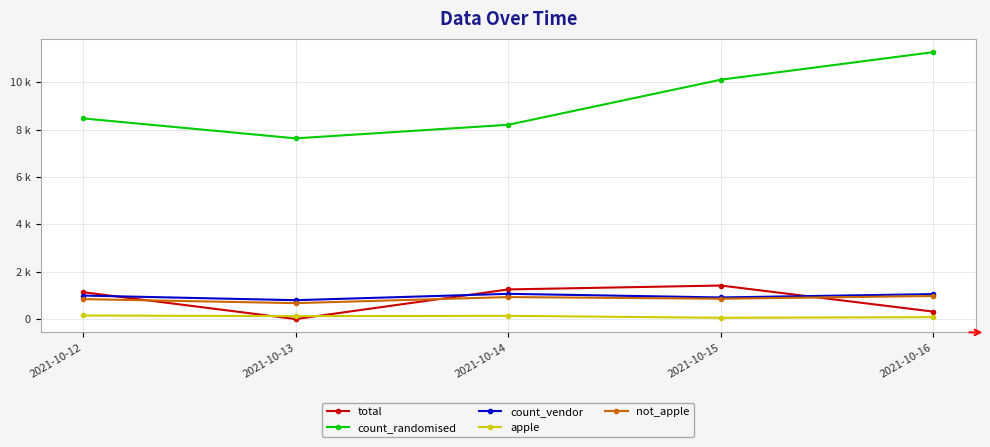

Which category has the lowest value in the count_randomised series?

2021-10-13